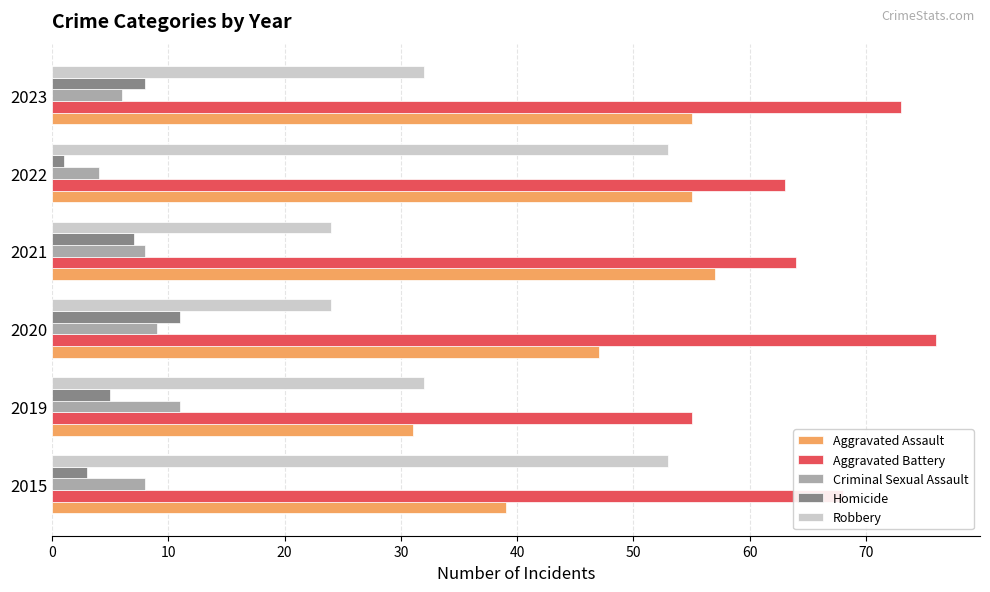

Which series has the largest total across all categories?

Aggravated Battery